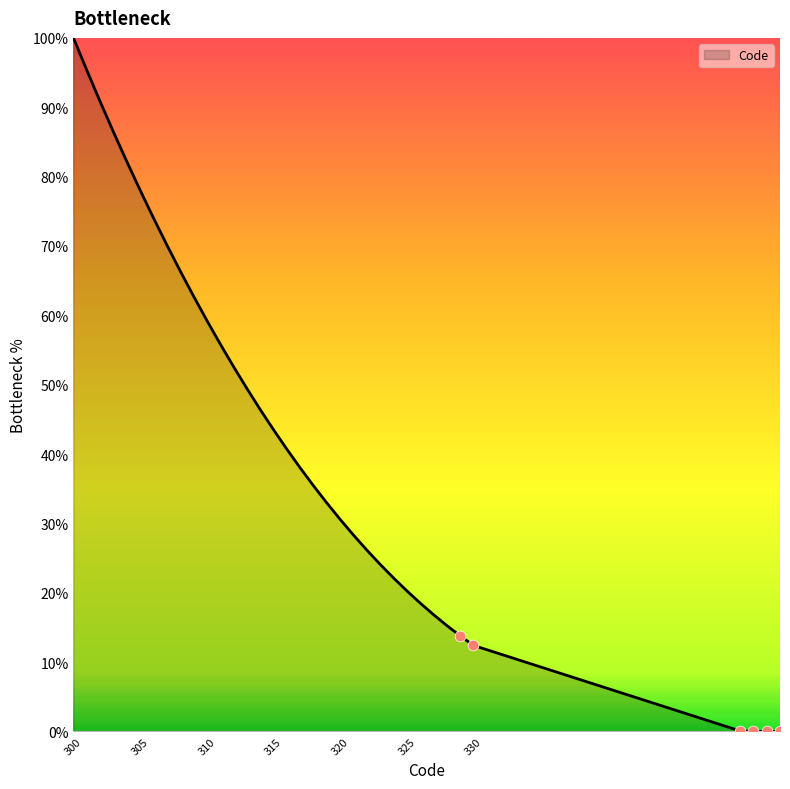

What is the difference between the maximum and minimum values?

100.0